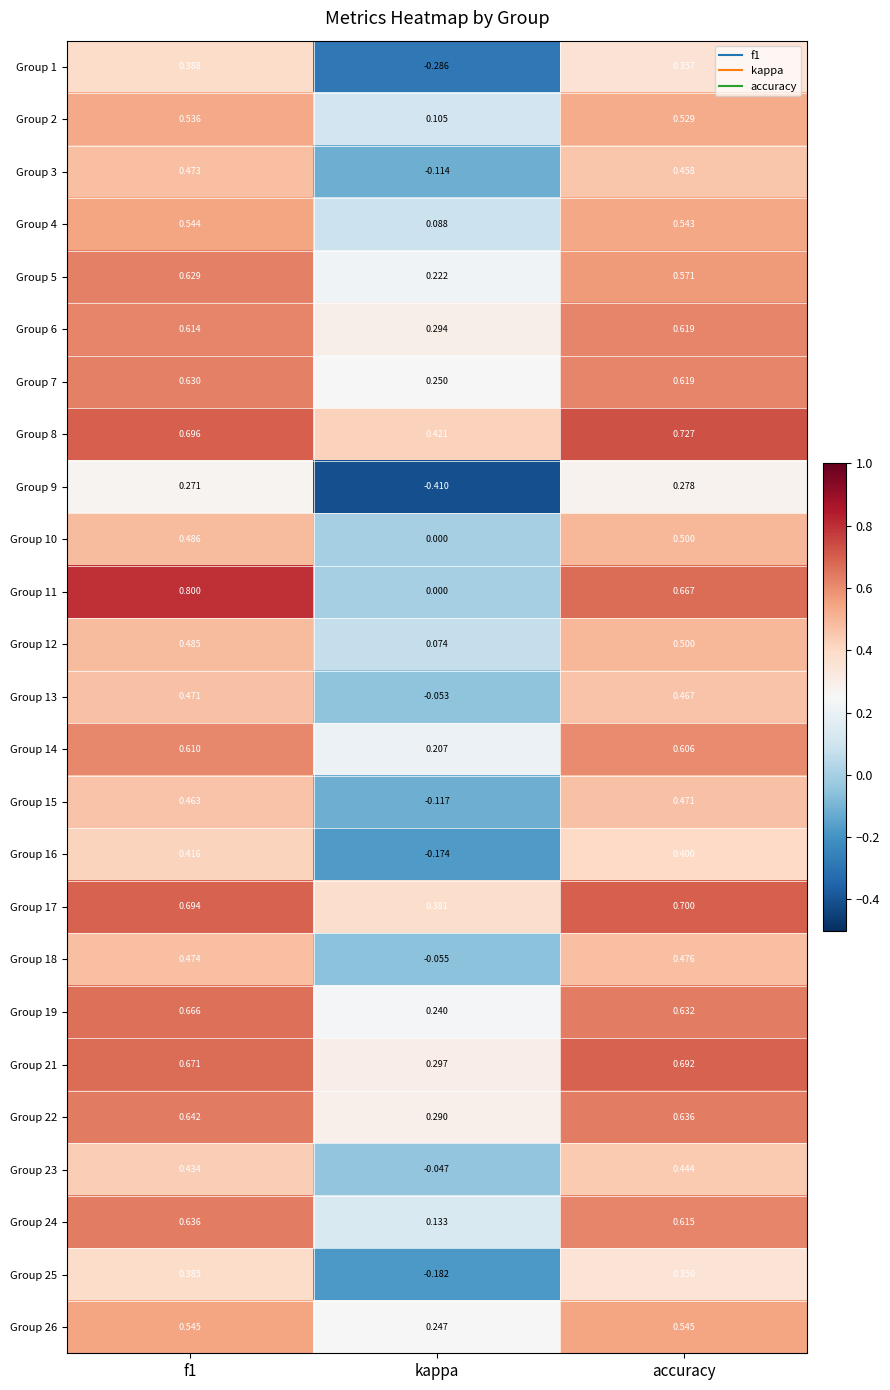

Where is Group 8 nearest to the value 0?

kappa